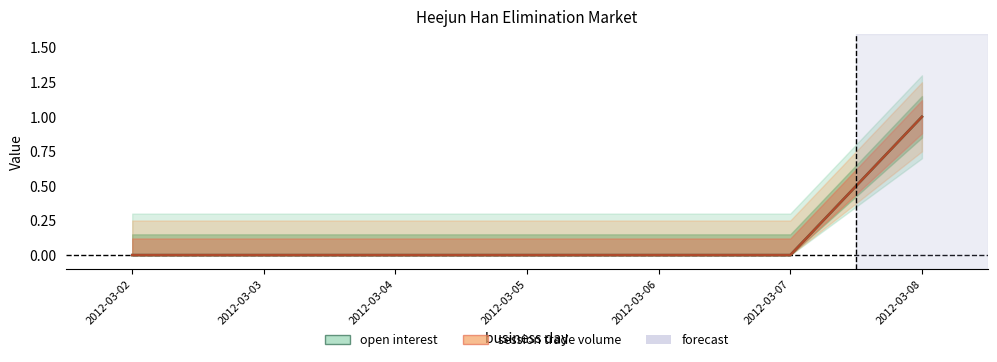

How many values in session trade volume are above zero?

1